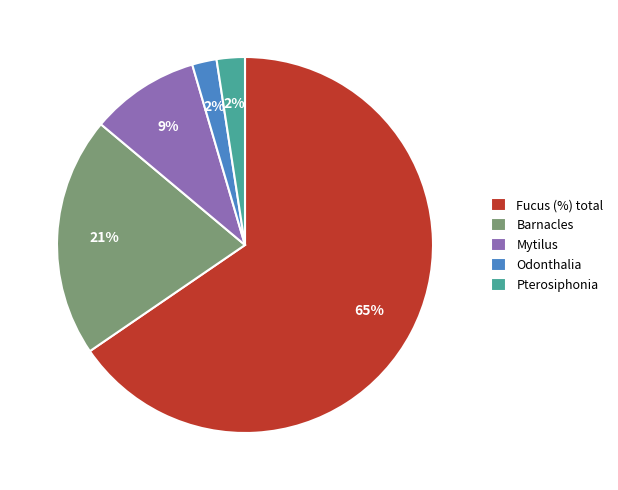

To the nearest percent, what is the average slice percentage?

20%